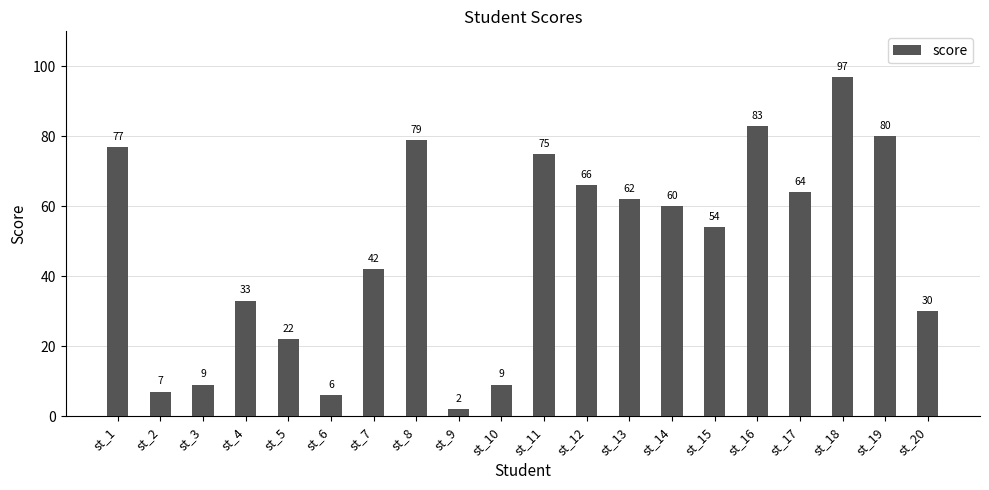

What is the maximum value shown in the chart?

97